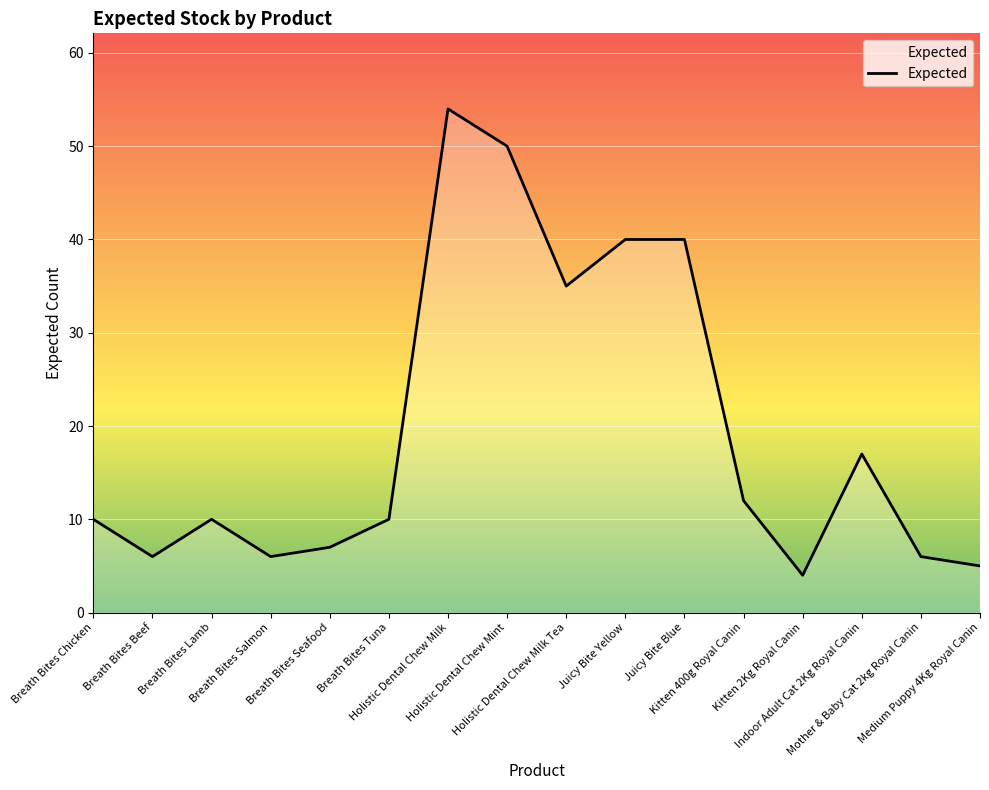

What is the average value?

20